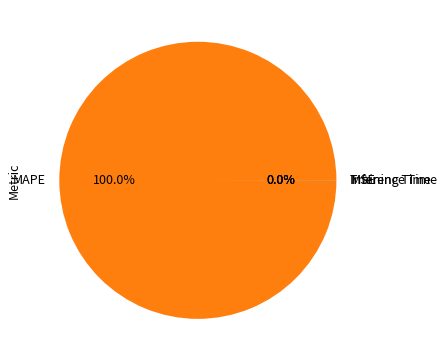

Which slice is the largest?

MAPE